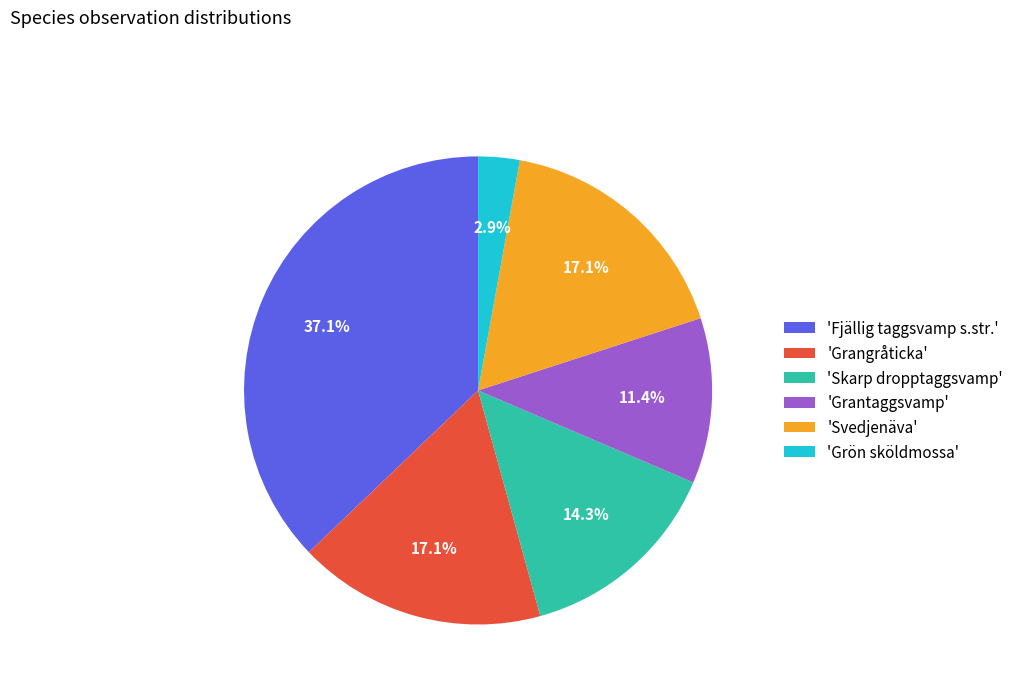

Which has a higher value, 'Svedjenäva' or 'Grön sköldmossa'?

'Svedjenäva'